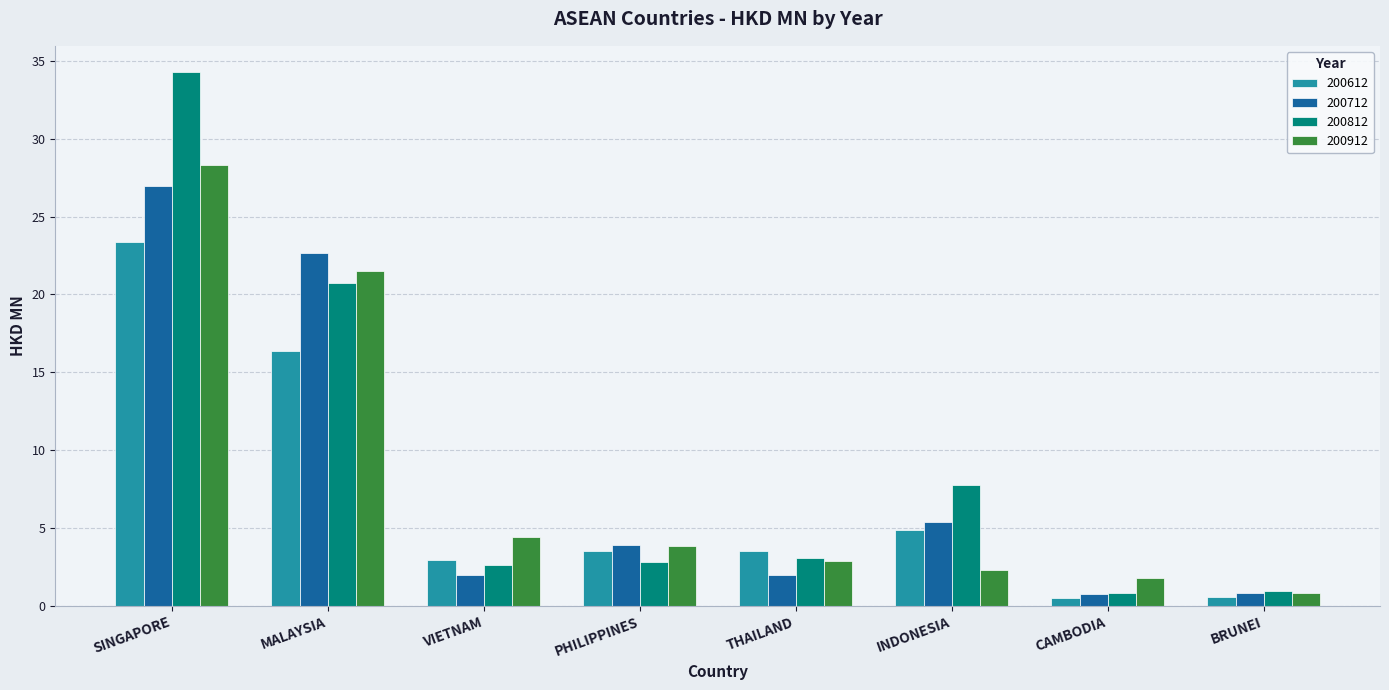

What is the sum of all 200612 values?

55.5